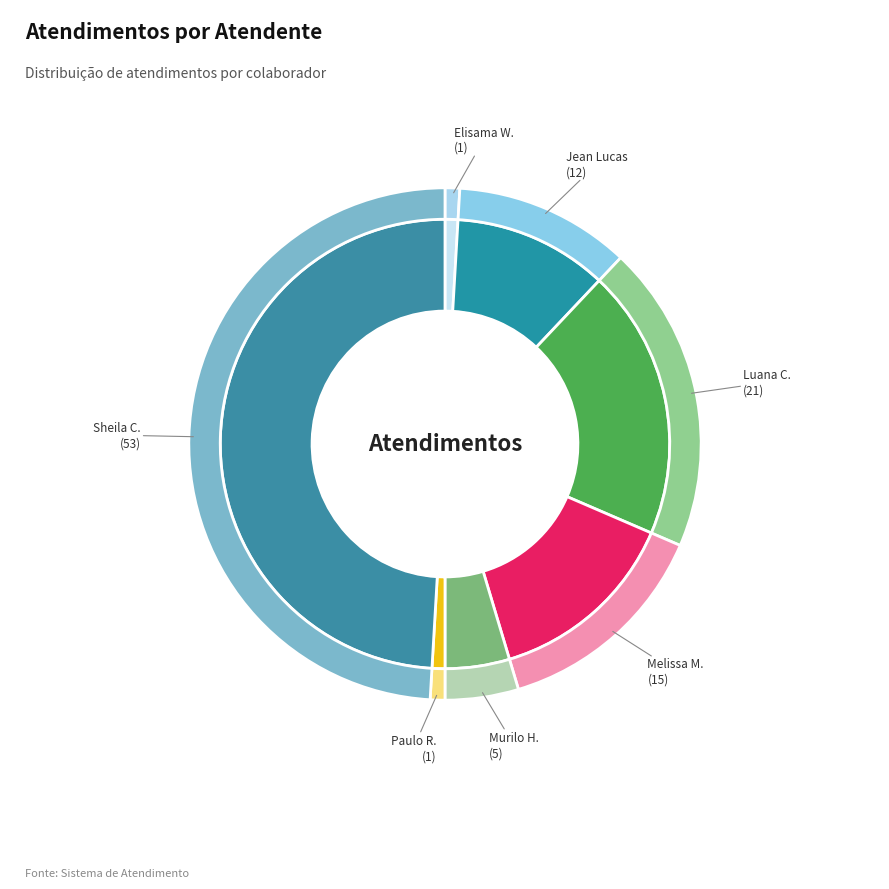

What is the total percentage of Paulo Roberto da Silva Junior and Melissa Maria Caleffi Zechini?

14.8%